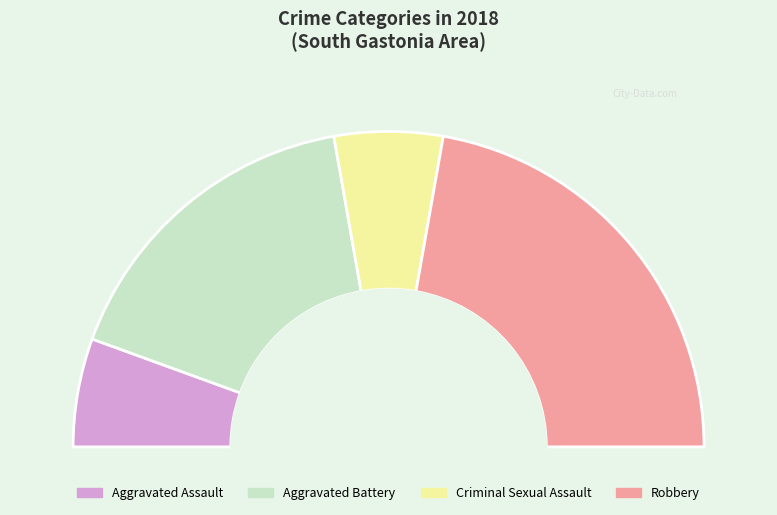

How many segments does this pie chart have?

4